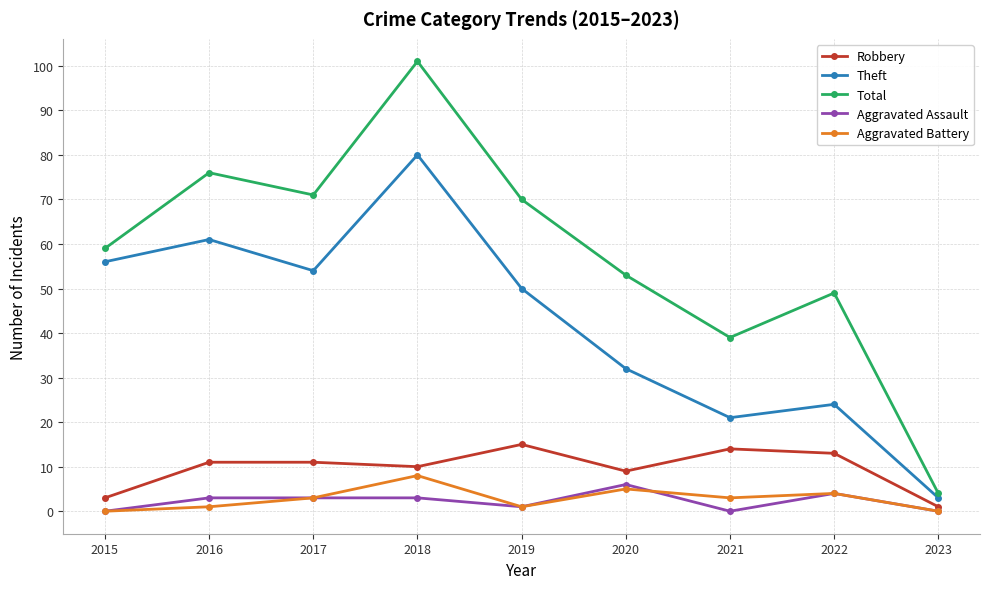

True or false: Aggravated Assault has more than 0 interior local peaks.

True